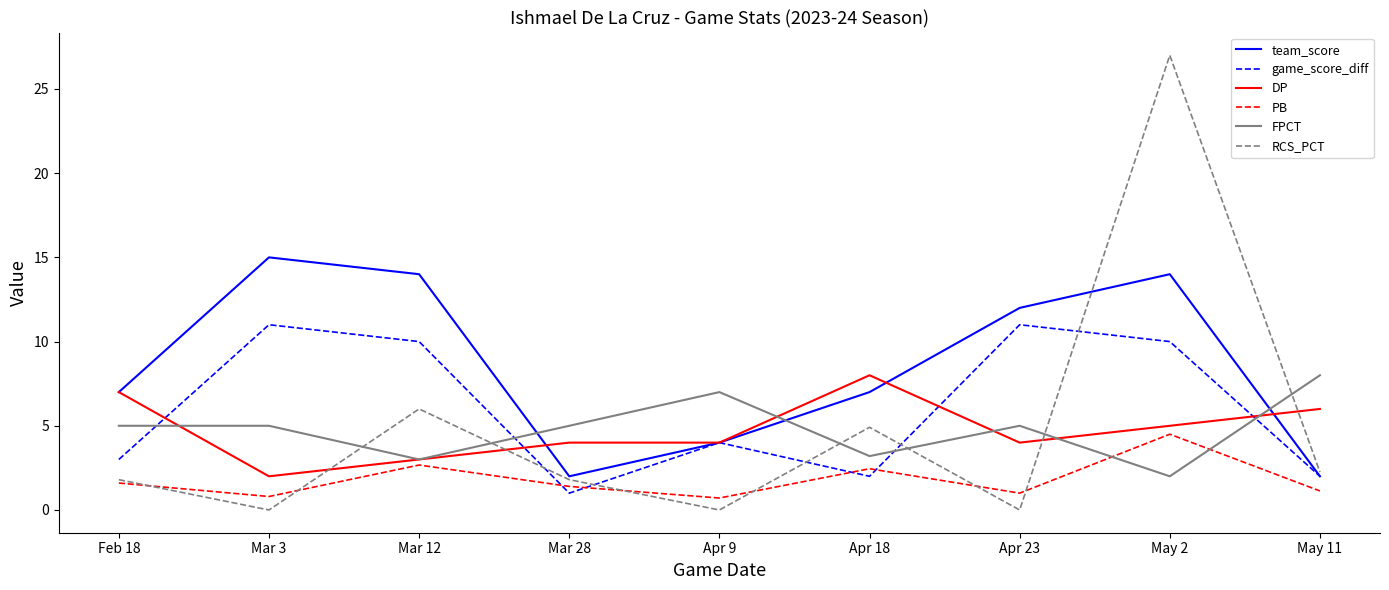

Where do DP and RCS_PCT first cross each other?

Mar 3 and Mar 12